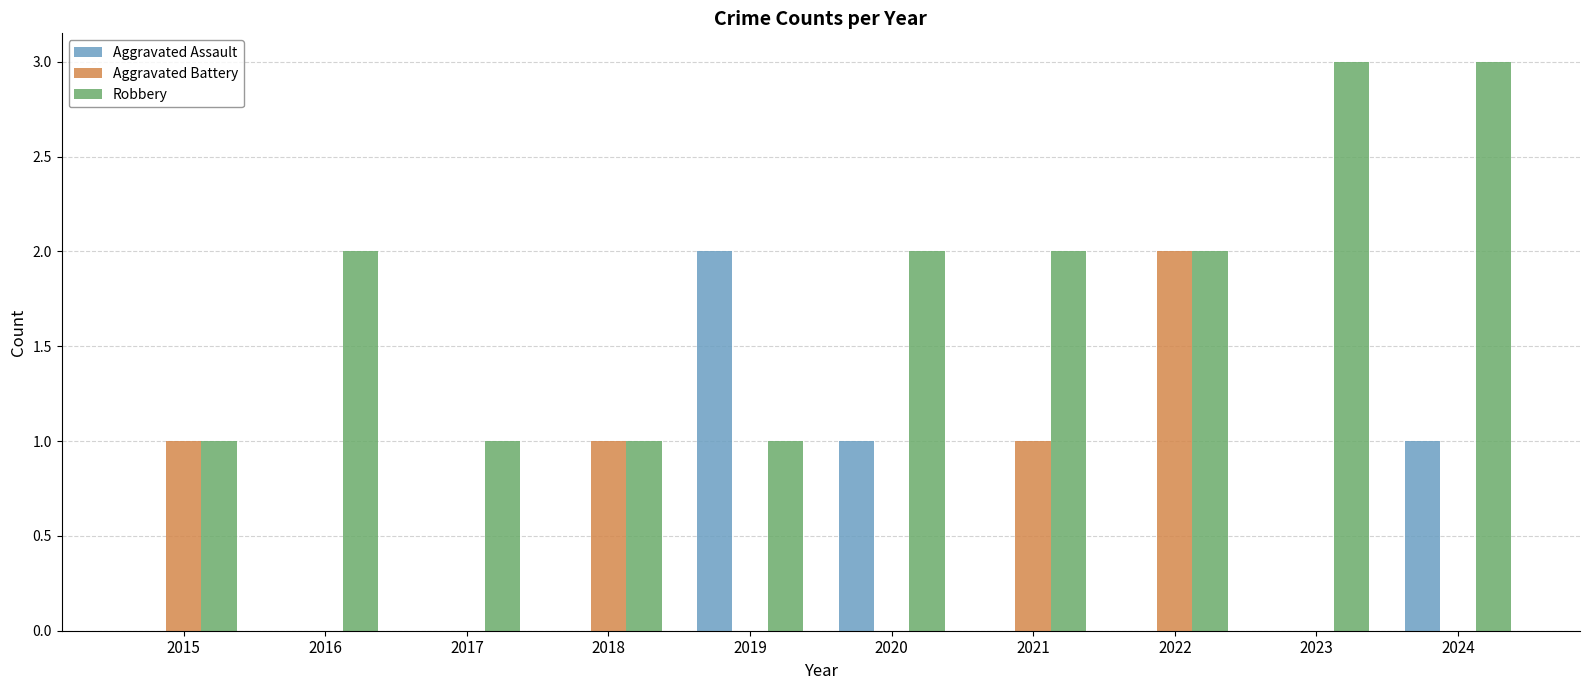

Reading right to left, transcribe all the data shown in this chart.

Aggravated Assault: 1	0	0	0	1	2	0	0	0	0
Aggravated Battery: 0	0	2	1	0	0	1	0	0	1
Robbery: 3	3	2	2	2	1	1	1	2	1